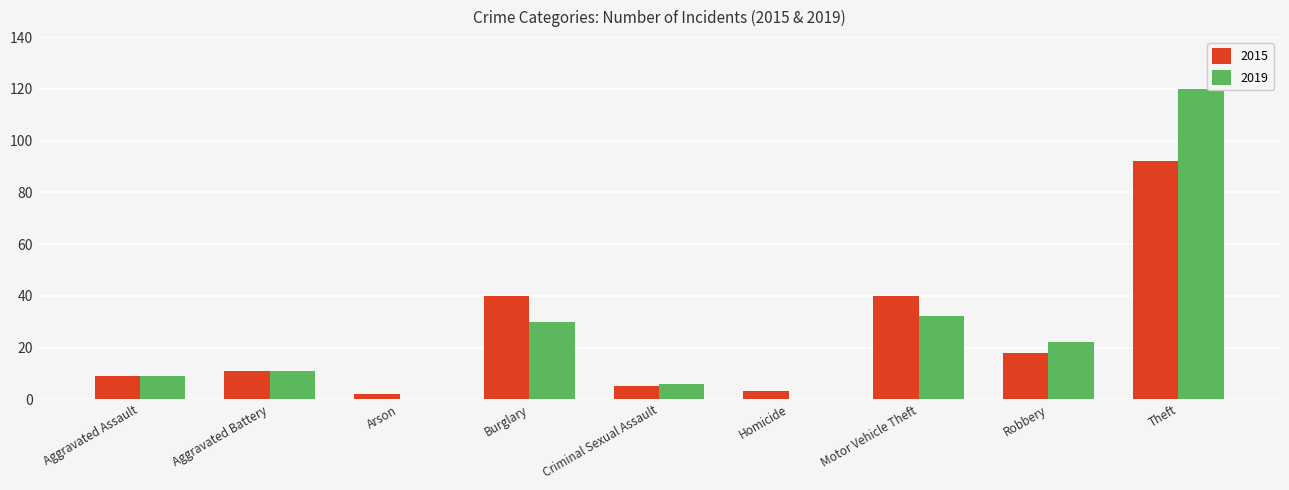

Reading left to right, extract all data points from this chart.

2015: Aggravated Assault=9	Aggravated Battery=11	Arson=2	Burglary=40	Criminal Sexual Assault=5	Homicide=3	Motor Vehicle Theft=40	Robbery=18	Theft=92
2019: Aggravated Assault=9	Aggravated Battery=11	Arson=0	Burglary=30	Criminal Sexual Assault=6	Homicide=0	Motor Vehicle Theft=32	Robbery=22	Theft=120